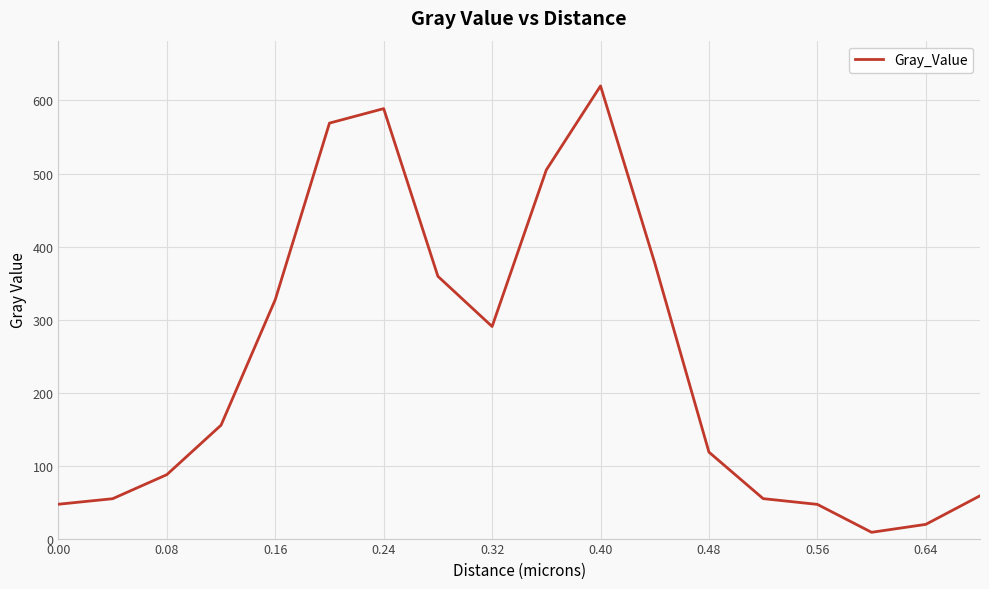

What is the difference between the maximum and minimum values?

611.3